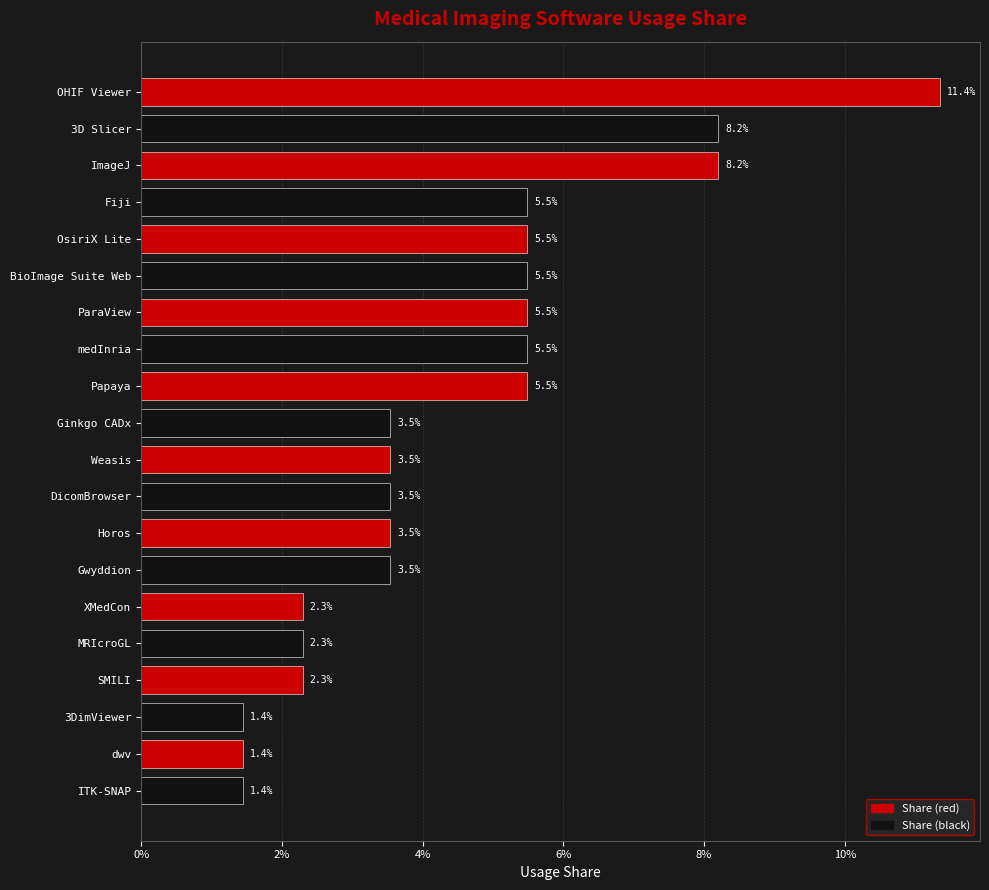

Are the bars horizontal?

Yes